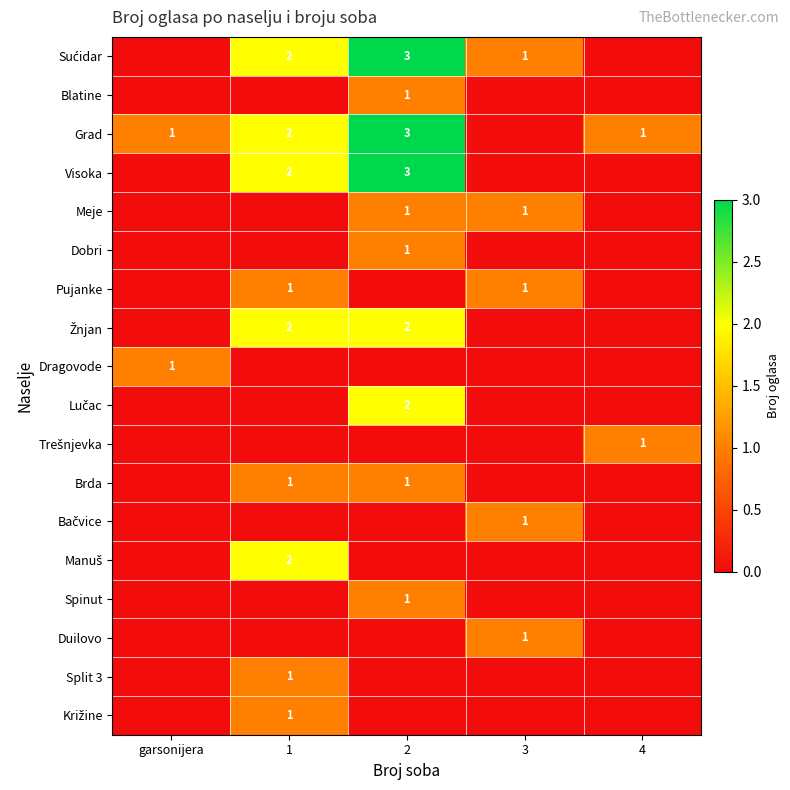

The Duilovo series shows 1 at 3. True or false?

True